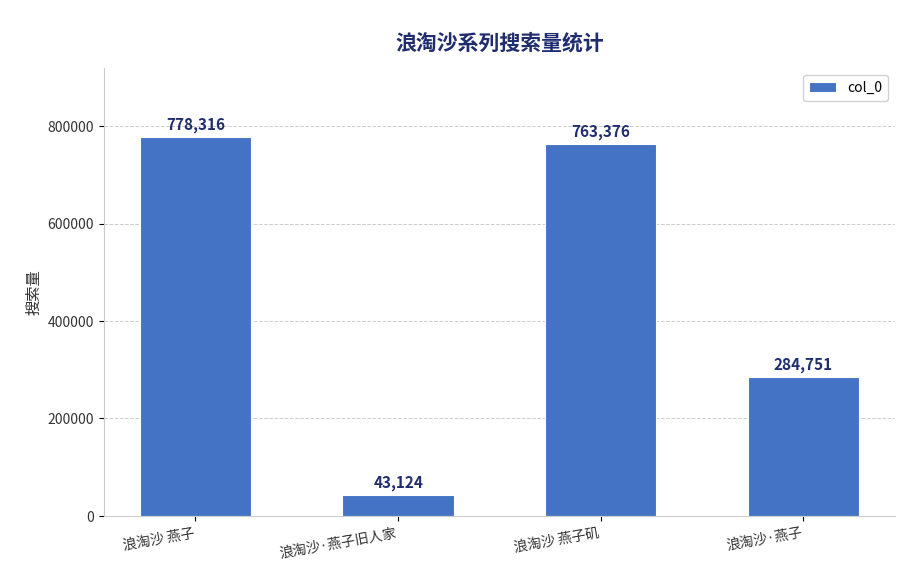

List the labels in order of value, smallest first.

浪淘沙·燕子旧人家, 浪淘沙·燕子, 浪淘沙 燕子矶, 浪淘沙 燕子